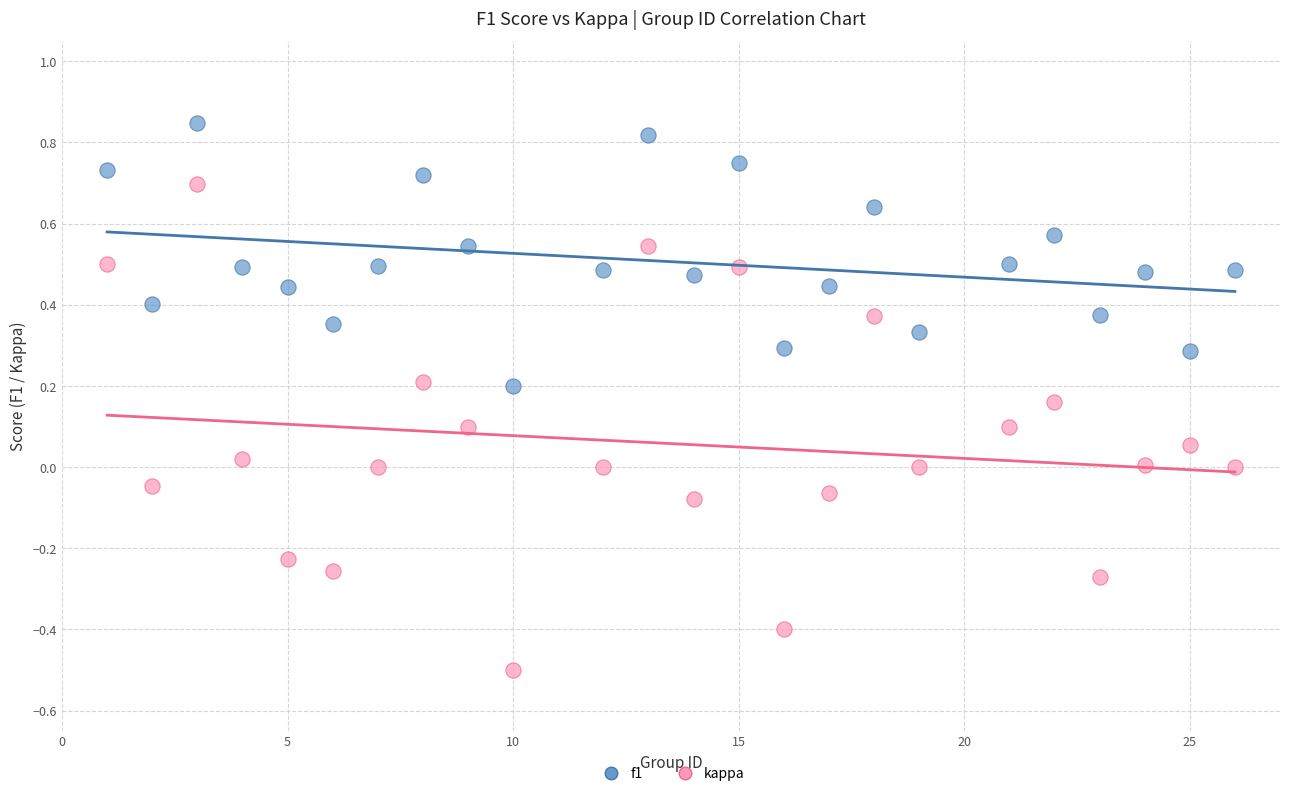

Which series has the widest spread of Y values?

kappa